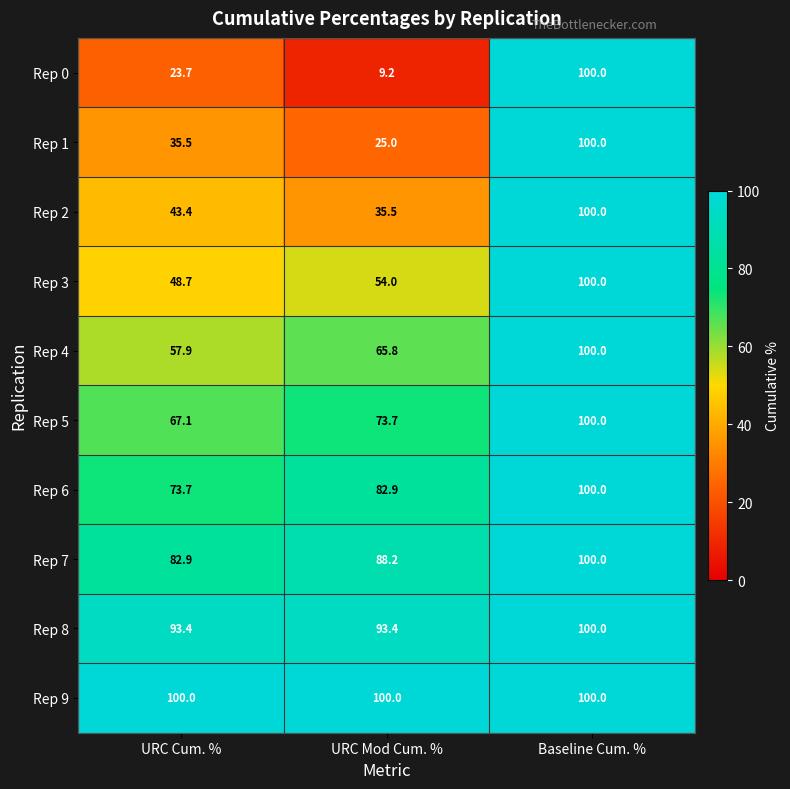

Rank the series at URC Cum. % from lowest to highest value.

Rep 0, Rep 1, Rep 2, Rep 3, Rep 4, Rep 5, Rep 6, Rep 7, Rep 8, Rep 9